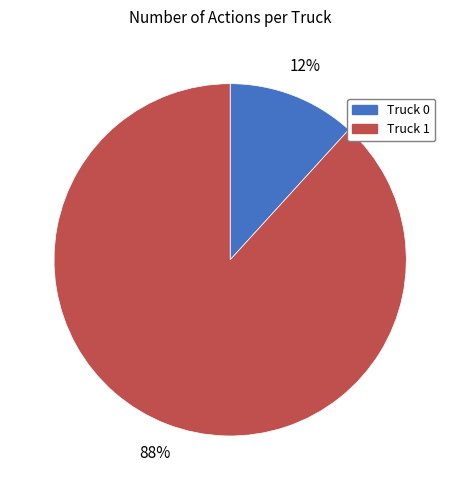

To the nearest percent, what is the difference between the Truck 0 and Truck 1 slice percentages?

76%